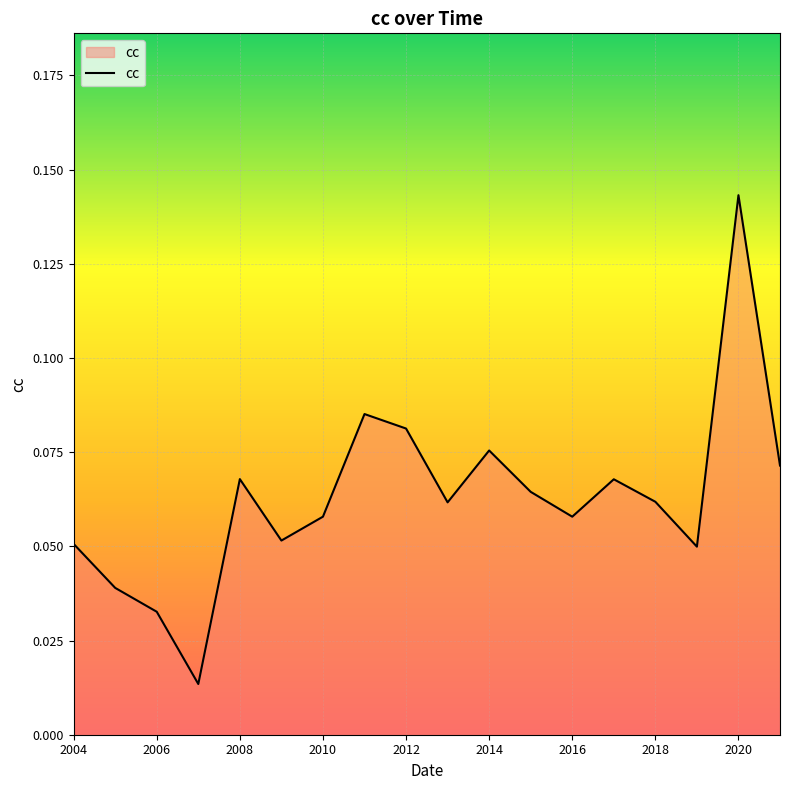

Which label corresponds to the largest value in the chart?

2020